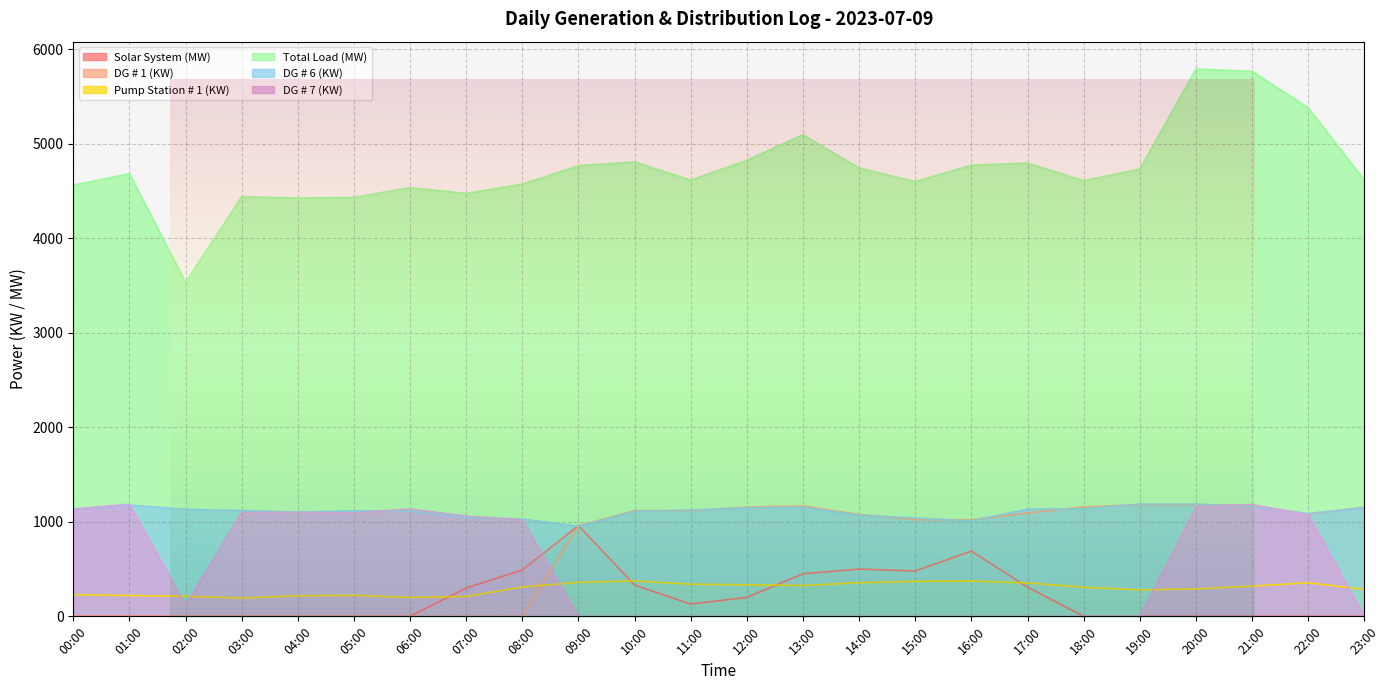

Which category has the highest value in the Total Load (MW) series?

20:00